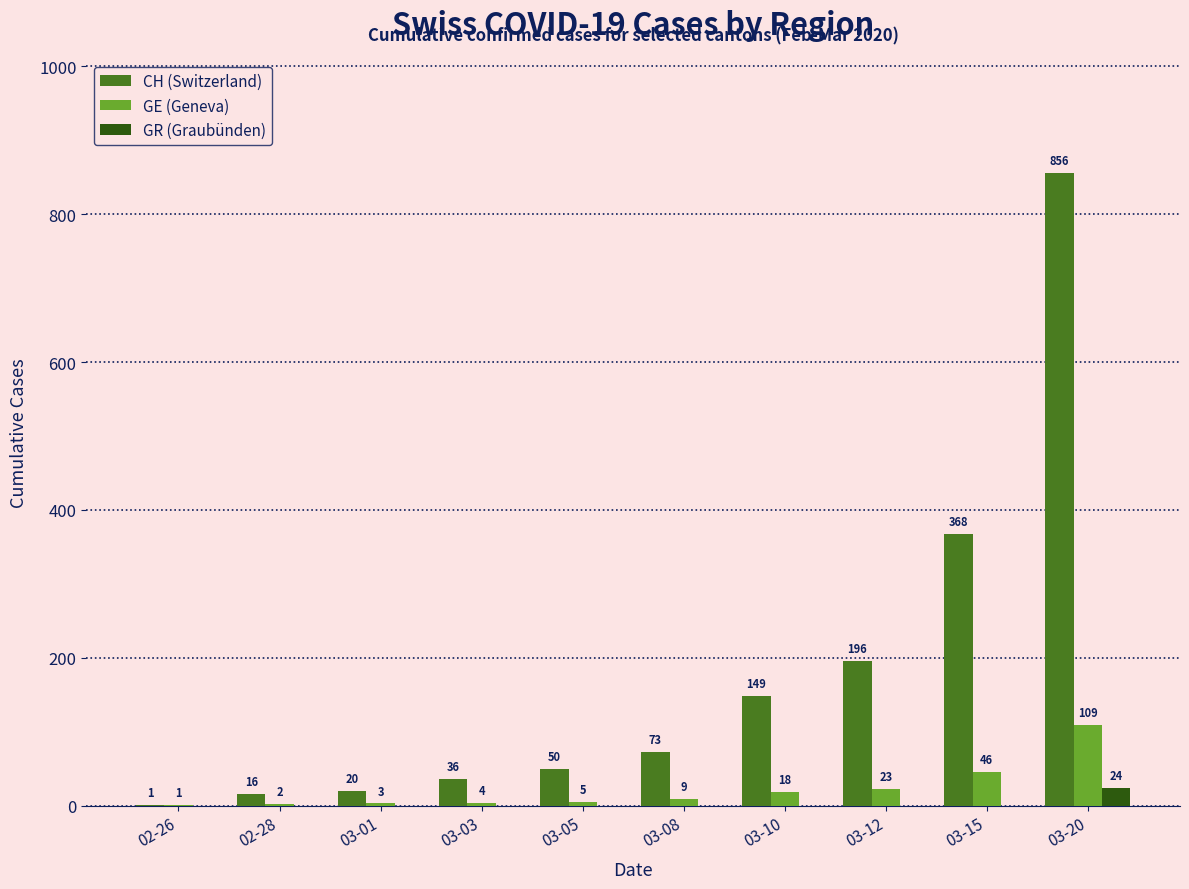

At which category is the sum across all series the highest?

03-20